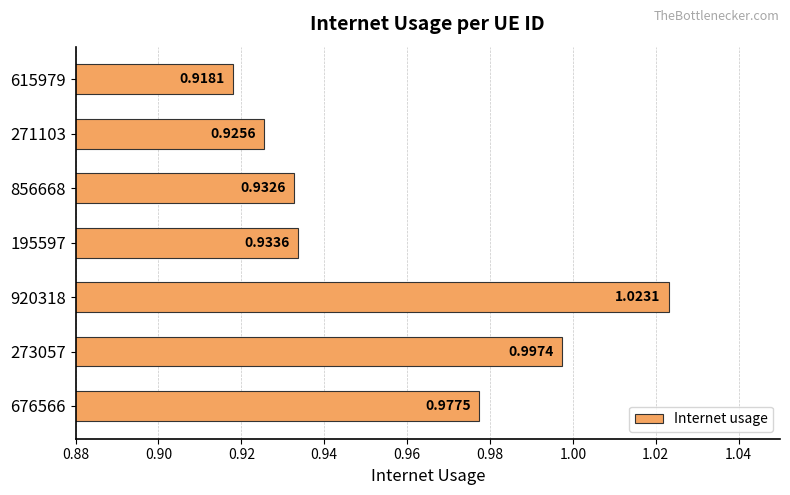

What is the sum of all values?

6.7